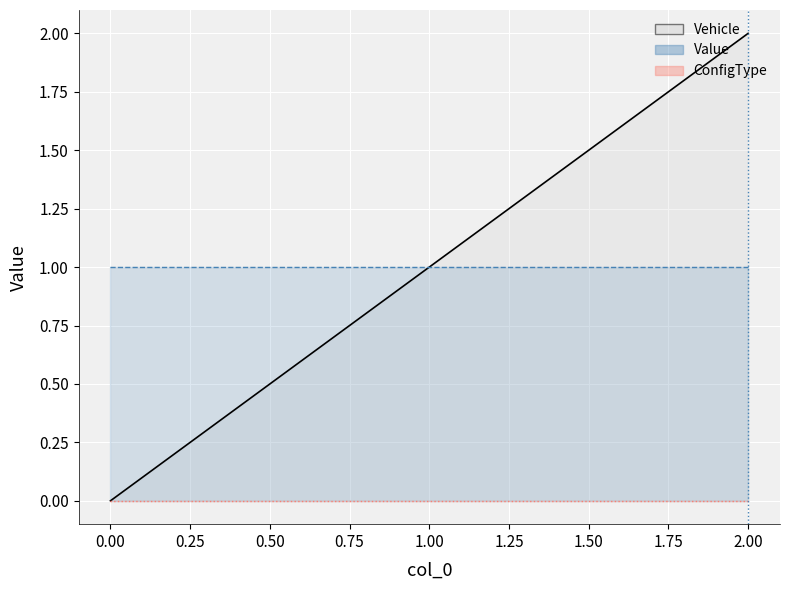

True or false: Vehicle has a value of 0 at 0.

True